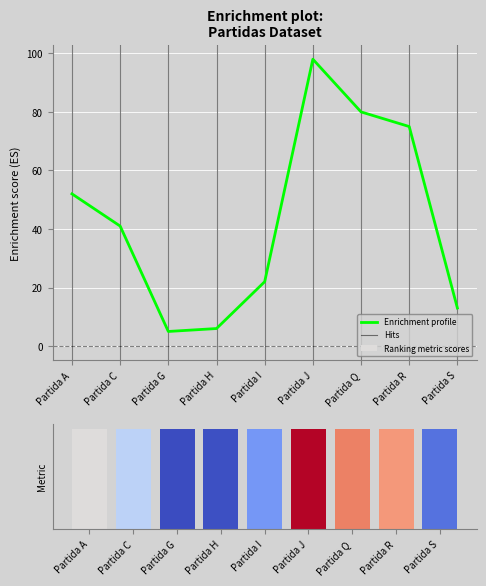

What is the value of the 7th bar from the left?

80